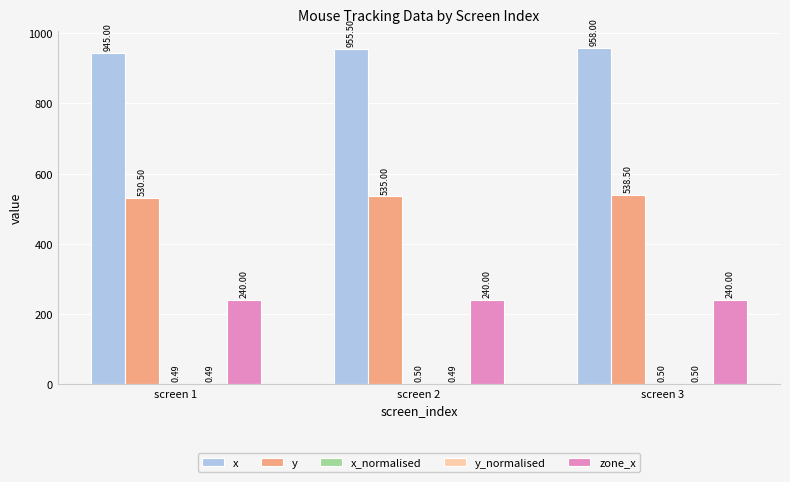

Between screen 1 and screen 2, which series saw the biggest shift?

x